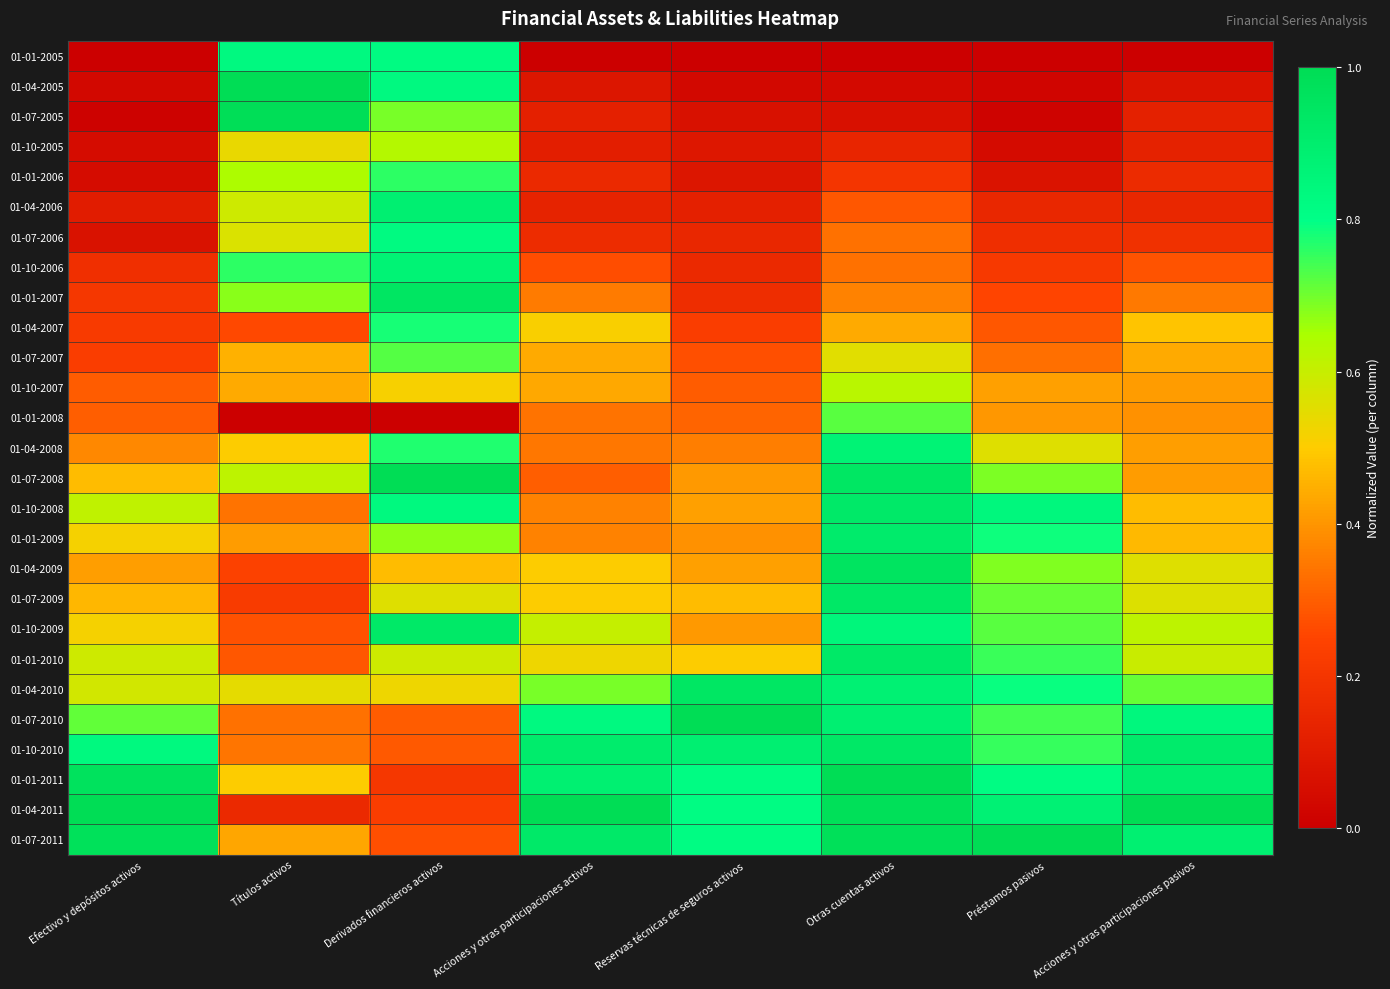

List the series in order of their peak value, highest first.

01-04-2005, 01-07-2008, 01-07-2010, 01-01-2011, 01-04-2011, 01-07-2011, 01-07-2005, 01-04-2009, 01-01-2007, 01-04-2010, 01-07-2009, 01-10-2010, 01-01-2010, 01-10-2009, 01-10-2008, 01-01-2009, 01-04-2006, 01-04-2008, 01-10-2006, 01-01-2005, 01-07-2006, 01-04-2007, 01-01-2006, 01-07-2007, 01-01-2008, 01-10-2005, 01-10-2007